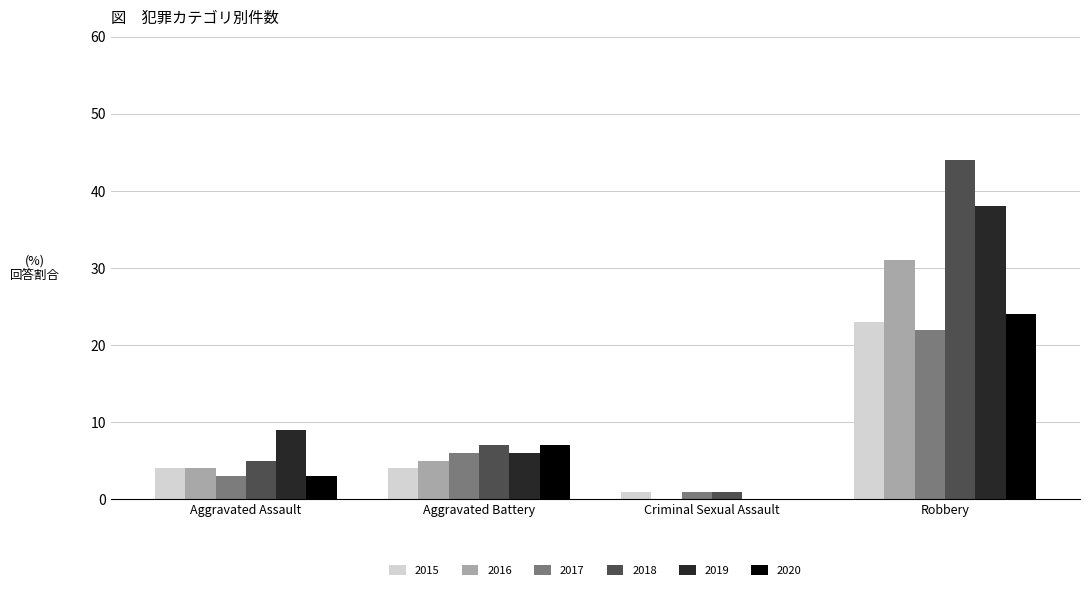

What is the sum of all 2018 values?

57